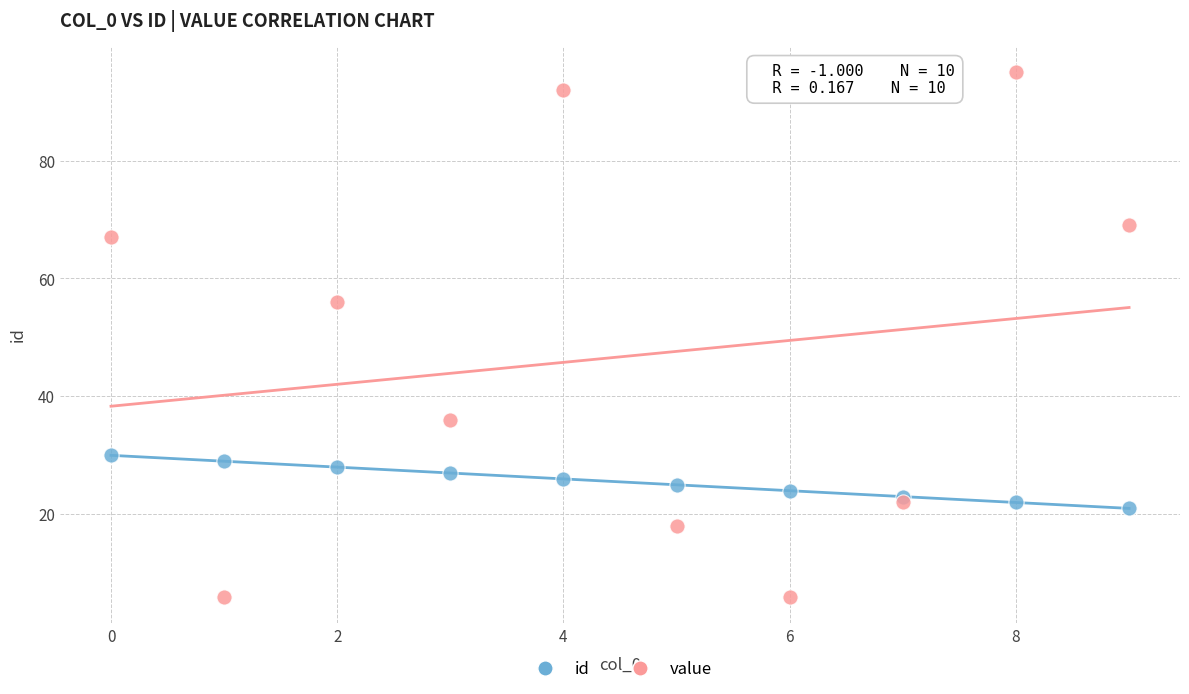

Which series reaches the minimum Y coordinate?

value